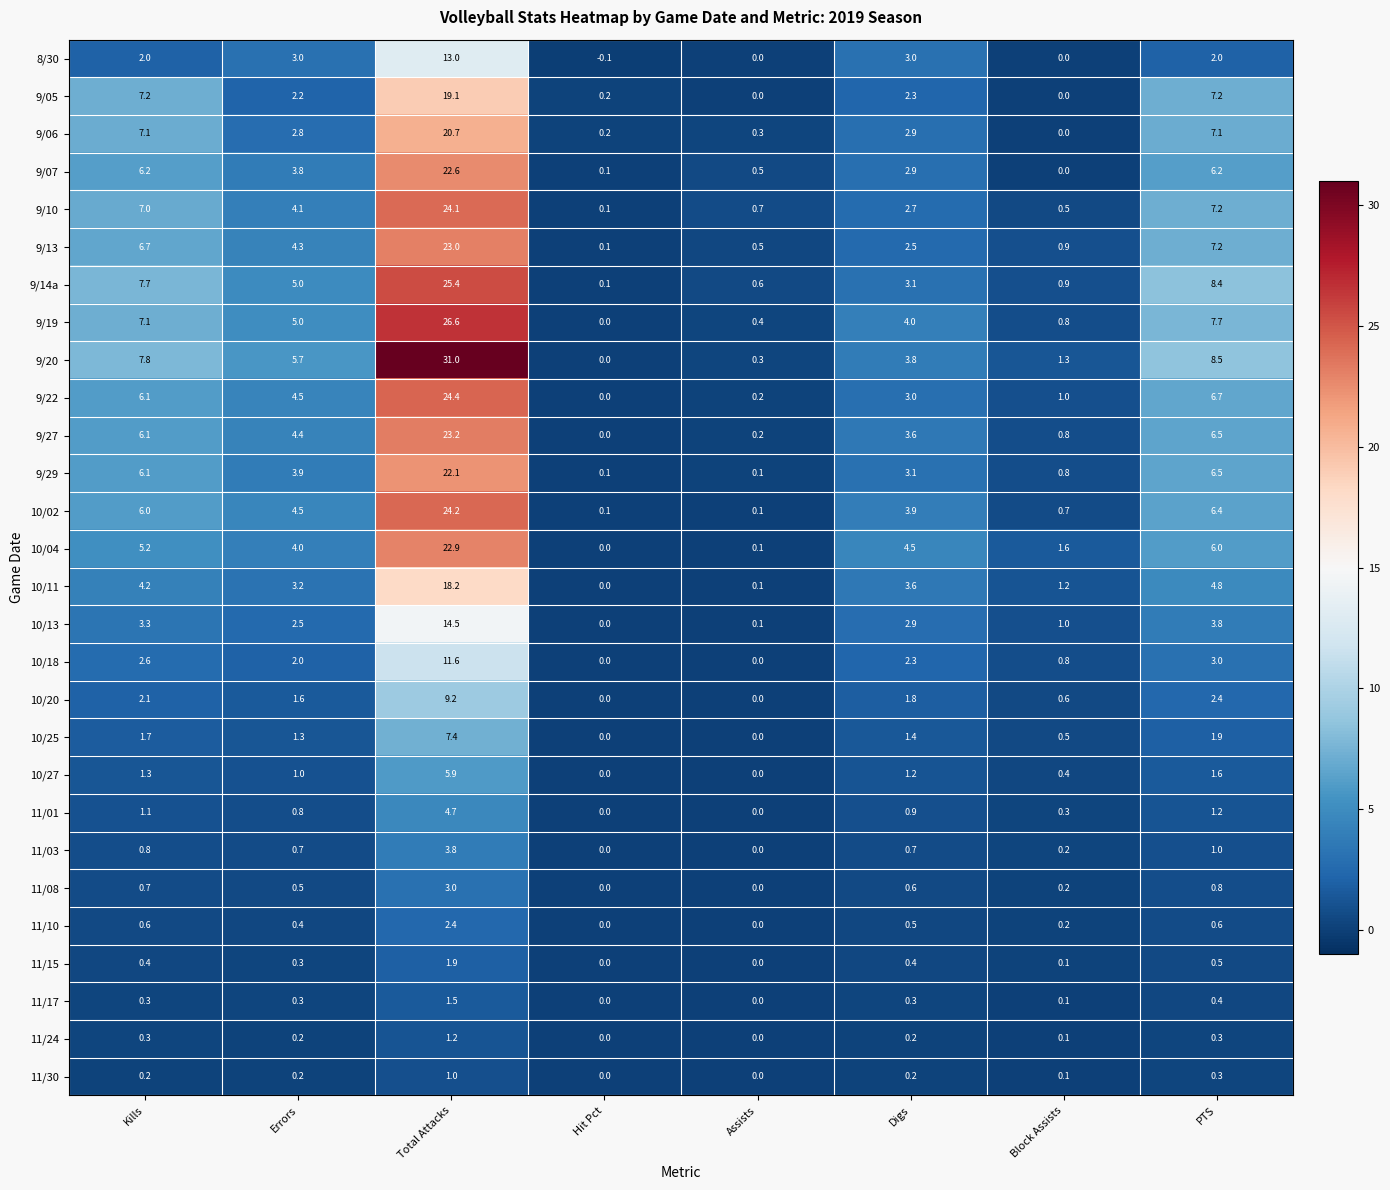

At which category does the chart reach its peak across all series?

Total Attacks